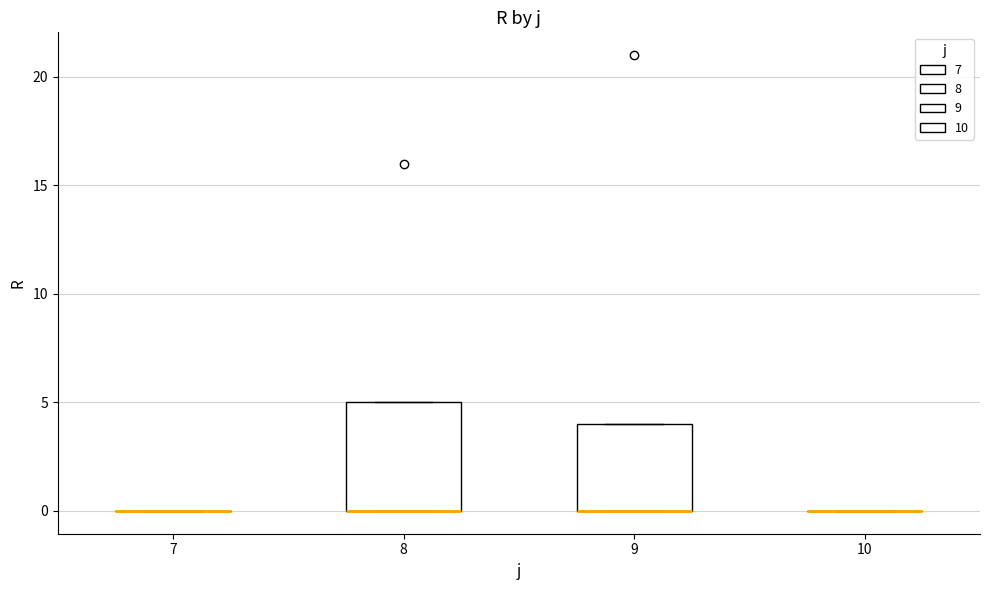

Which box is the tallest, from its lower edge to its upper edge?

8